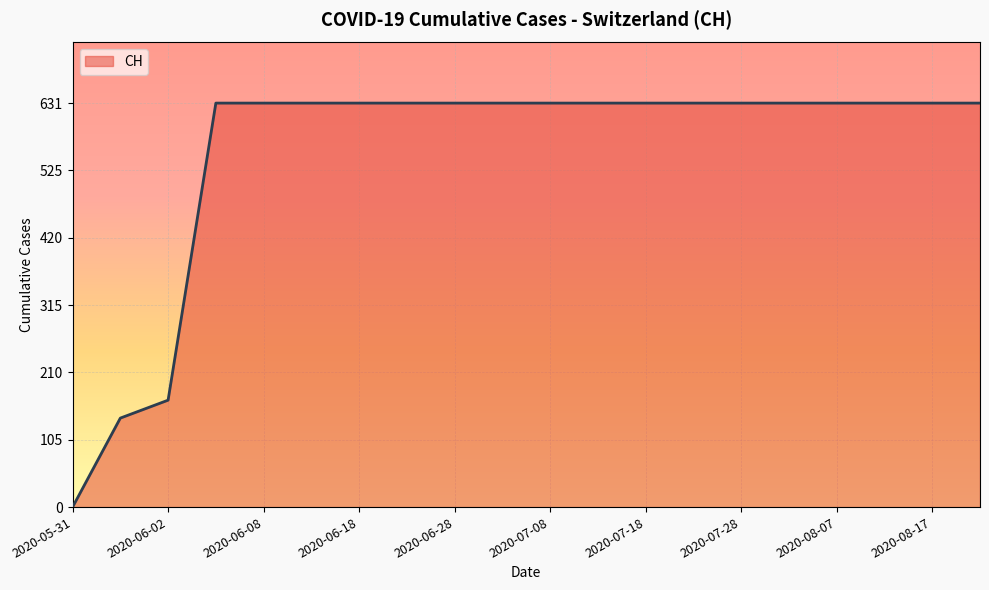

What is the maximum value shown in the chart?

631